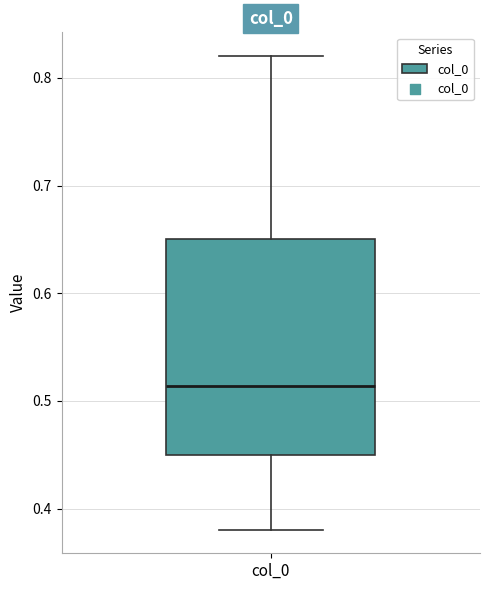

Read this box plot against the y-axis: the position of the median line, the range covered by the box, and the ends of both whiskers. The values are not printed on the chart, so give them approximately, as read against the axis.

median 0.51, box 0.45 to 0.65, whiskers 0.38 to 0.82